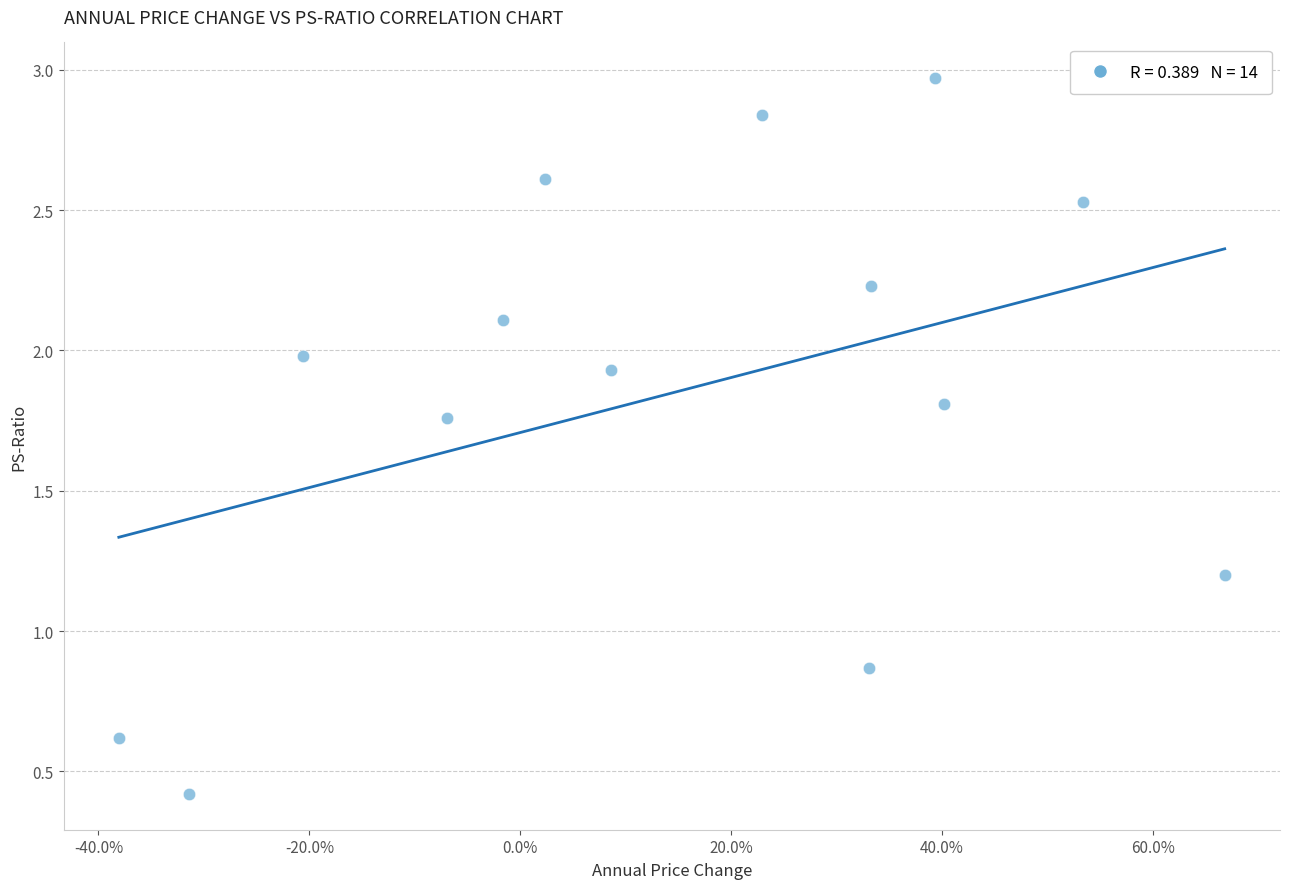

What is the range of X values (max minus min)?

1.0